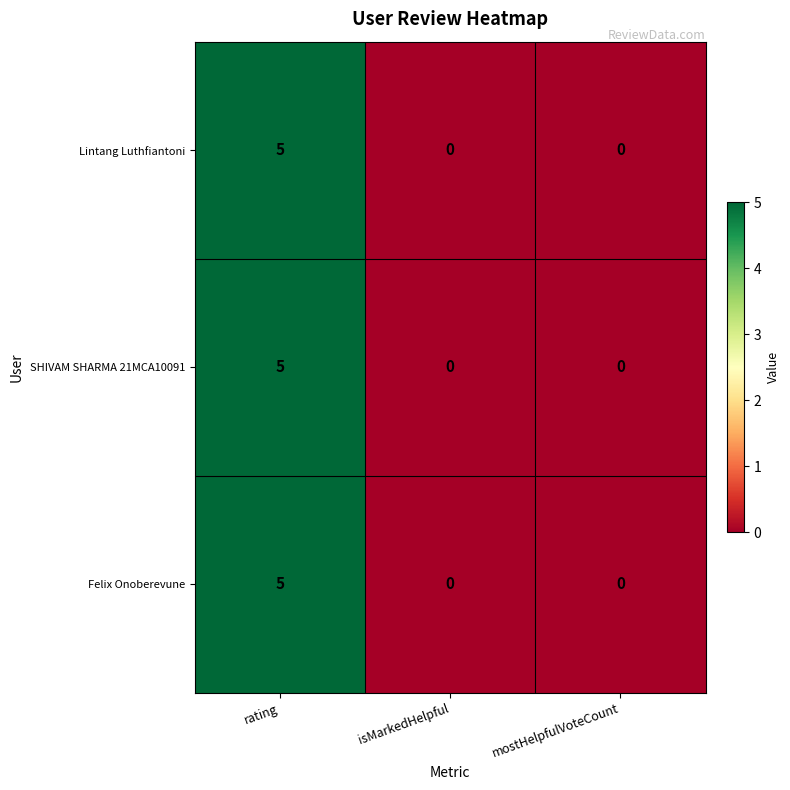

Reading right to left, transcribe all the data shown in this chart.

Lintang Luthfiantoni: mostHelpfulVoteCount=0	isMarkedHelpful=0	rating=5
SHIVAM SHARMA 21MCA10091: mostHelpfulVoteCount=0	isMarkedHelpful=0	rating=5
Felix Onoberevune: mostHelpfulVoteCount=0	isMarkedHelpful=0	rating=5